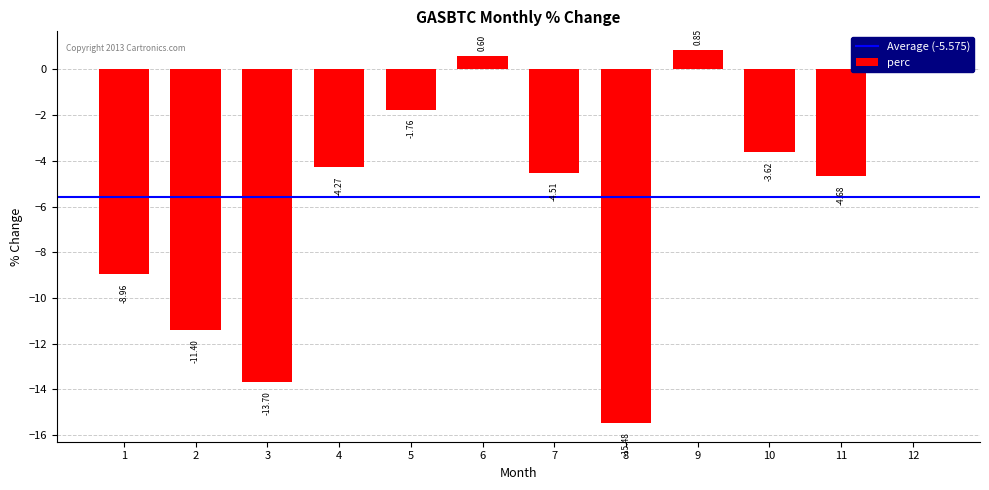

What is the change in value from 7 to 9?

+5.4